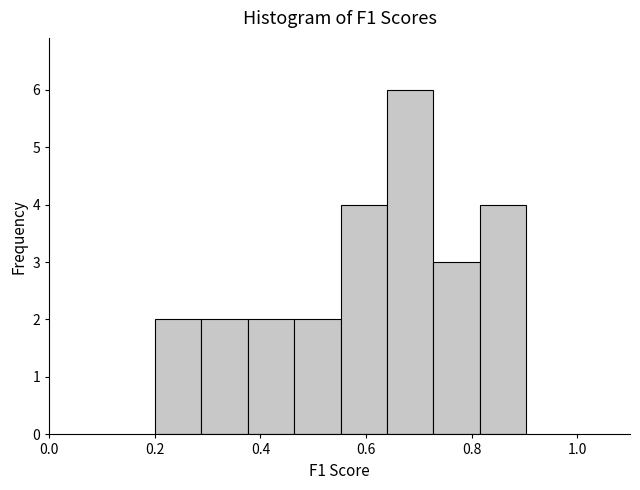

Which range on the x-axis has the tallest bar?

0.64 to 0.72